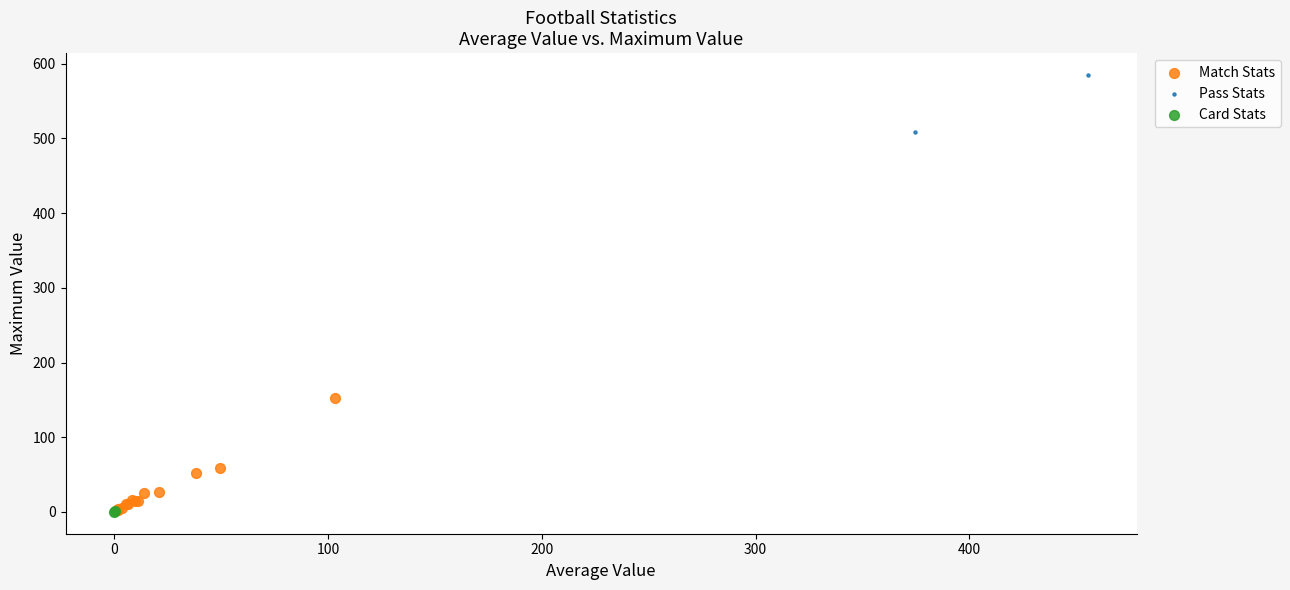

What are all the series names shown in the legend?

Match Stats, Pass Stats, Card Stats